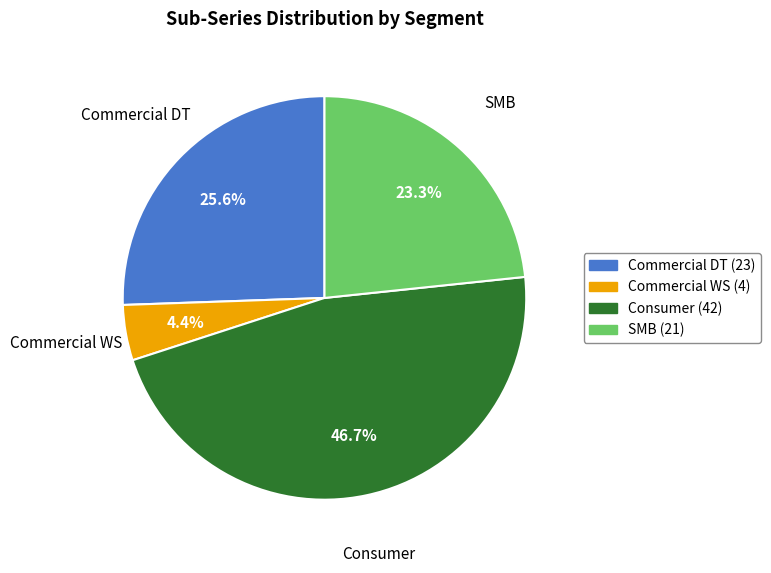

The SMB slice represents 23% of the pie. True or false?

True